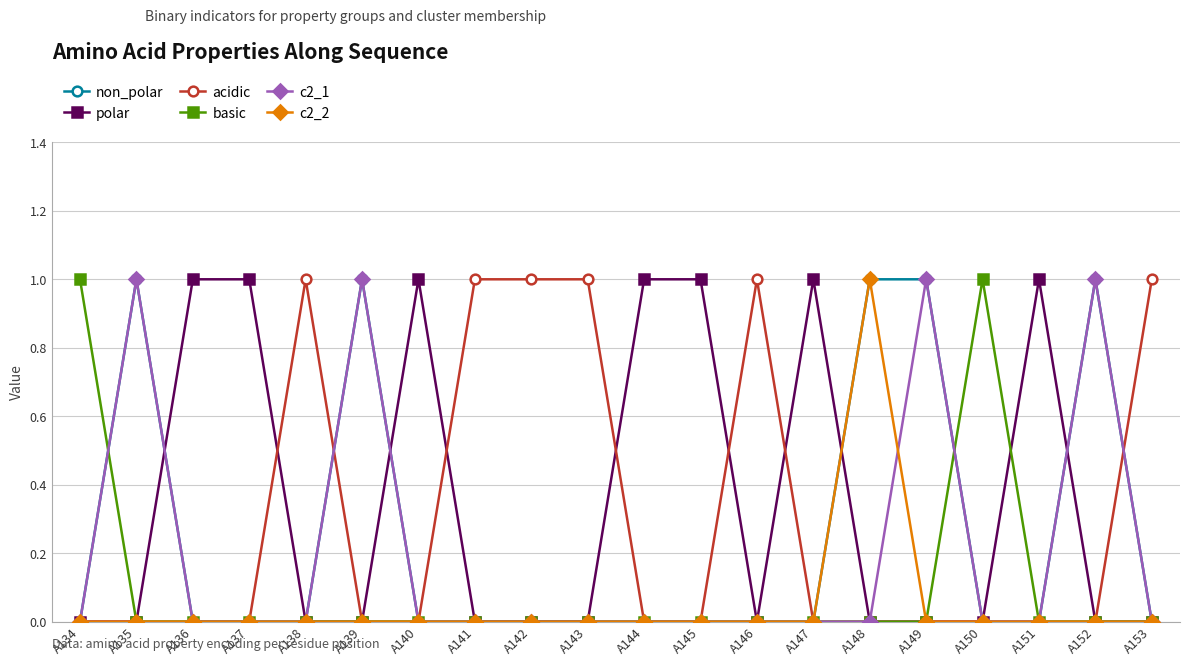

True or false: acidic has more than 1 points higher than both neighbors.

True